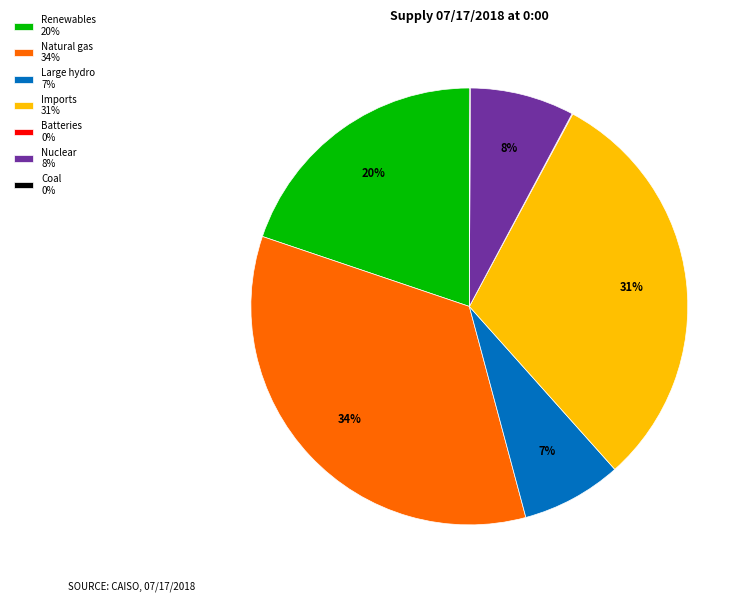

Which category has the biggest portion of the pie?

Natural gas 34%